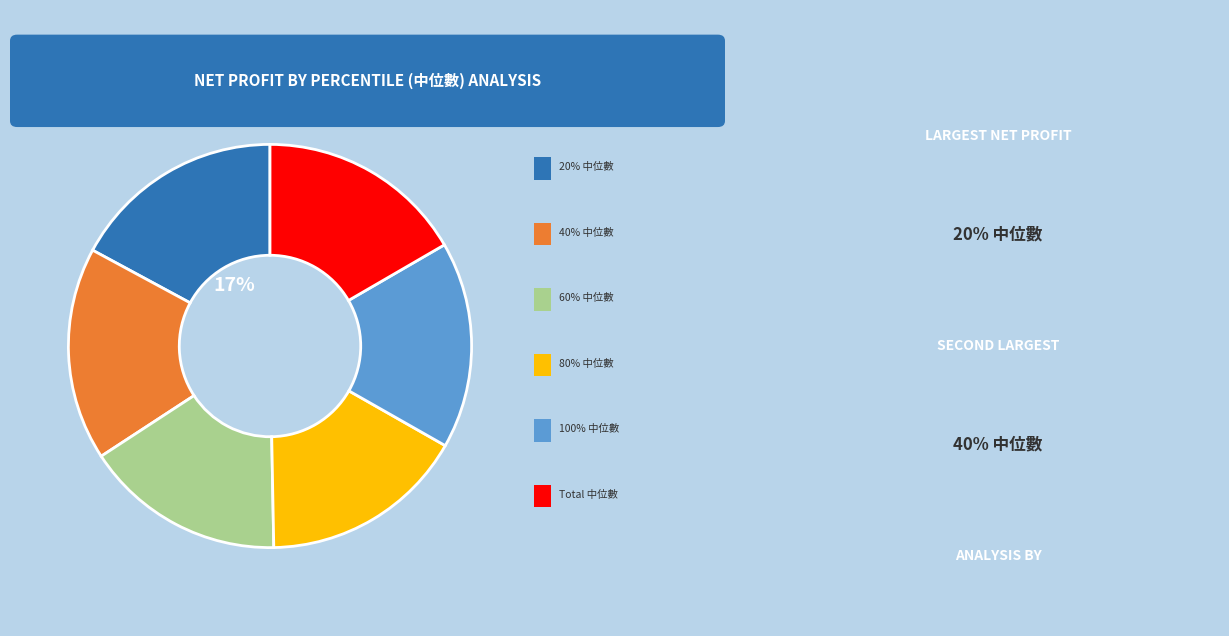

Is there any slice that represents more than half of the pie?

No